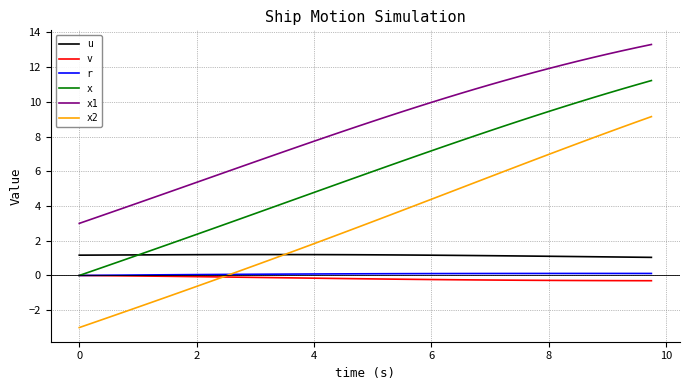

Which series has the largest total across all categories?

x1